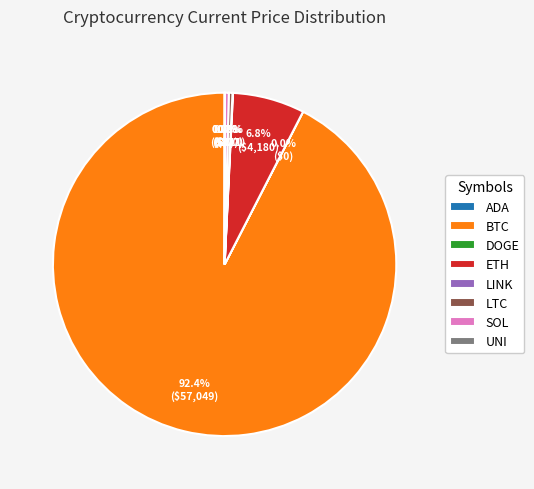

What is the largest slice in the pie chart?

BTC